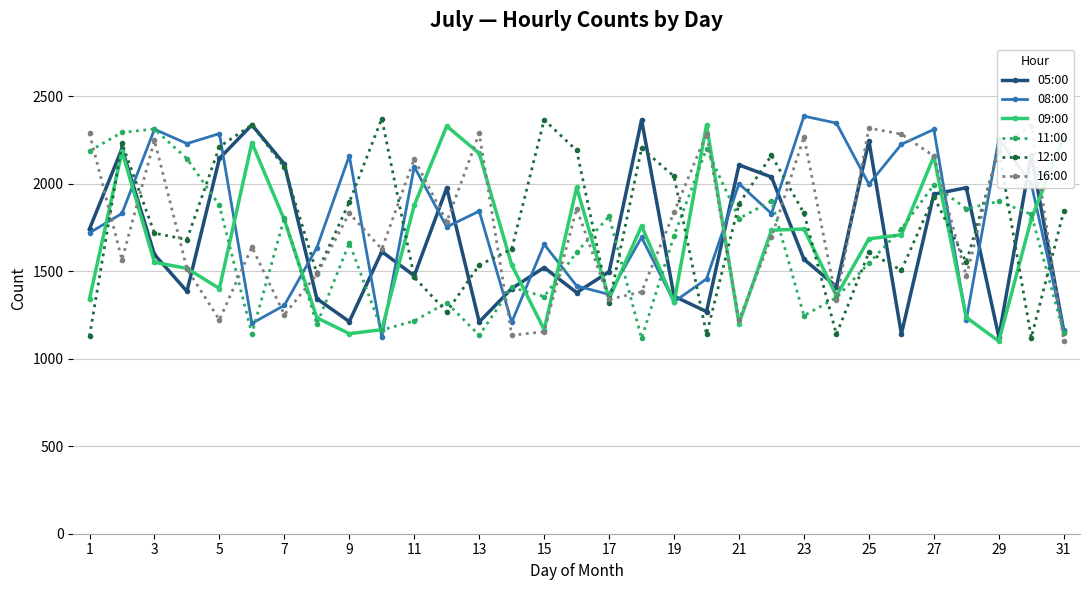

Reading left to right, what are all the values shown in this chart?

05:00: 1742	2200	1595	1385	2144	2336	2112	1343	1212	1612	1474	1976	1210	1401	1521	1378	1497	2364	1357	1269	2107	2038	1568	1412	2245	1141	1940	1977	1125	2165	1158
08:00: 1719	1830	2311	2229	2286	1202	1305	1634	2160	1124	2097	1753	1843	1208	1654	1416	1367	1693	1325	1456	2000	1829	2386	2346	1997	2225	2310	1222	2256	1999	1165
09:00: 1342	2184	1551	1516	1401	2234	1793	1234	1143	1166	1877	2329	2173	1536	1166	1979	1342	1759	1322	2336	1201	1734	1741	1359	1685	1708	2156	1236	1100	1798	2269
11:00: 2187	2293	2312	2143	1876	1141	1805	1196	1661	1164	1216	1320	1134	1407	1355	1609	1813	1116	1703	2199	1801	1901	1246	1349	1546	1742	1993	1857	1899	1825	1147
12:00: 1129	2230	1717	1681	2211	2336	2094	1488	1894	2372	1465	1267	1535	1626	2365	2190	1316	2203	2042	1139	1885	2162	1831	1139	1608	1505	1926	1551	2190	1120	1843
16:00: 2287	1565	2248	1514	1222	1638	1252	1482	1831	1626	2142	1782	2288	1134	1154	1858	1339	1382	1837	2286	1222	1694	2267	1333	2318	2283	2158	1471	2210	2332	1101